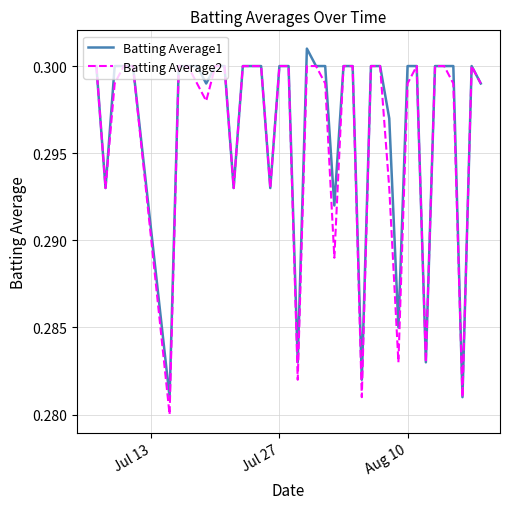

Which series has the largest total across all categories?

Batting Average1